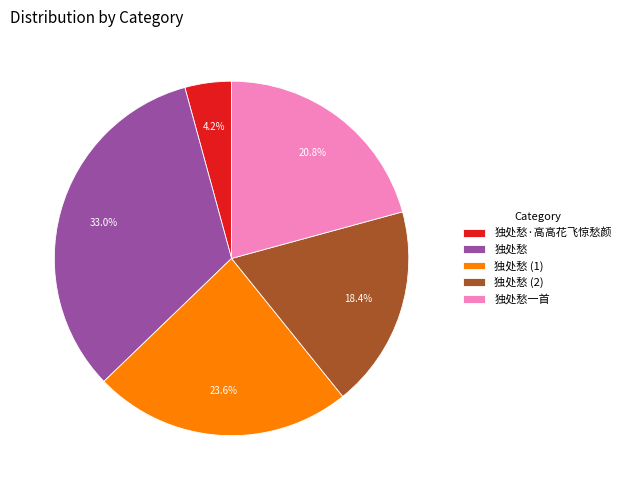

Approximately how many times larger is the value at 独处愁 compared to 独处愁一首?

1.6